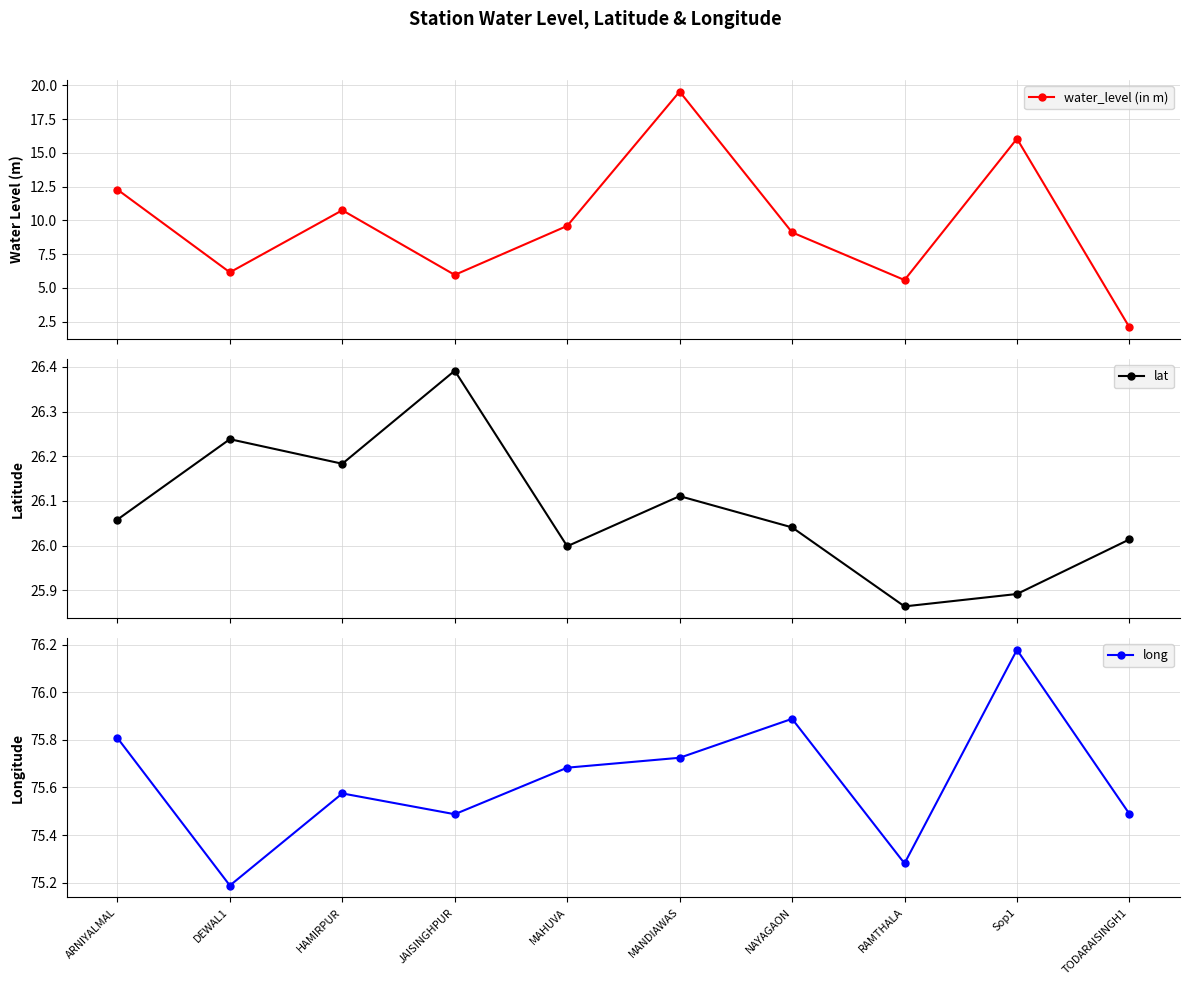

List the labels in order of water_level (in m) value, largest first.

MANDIAWAS, Sop1, ARNIYALMAL, HAMIRPUR, MAHUVA, NAYAGAON, DEWAL1, JAISINGHPUR, RAMTHALA, TODARAISINGH1